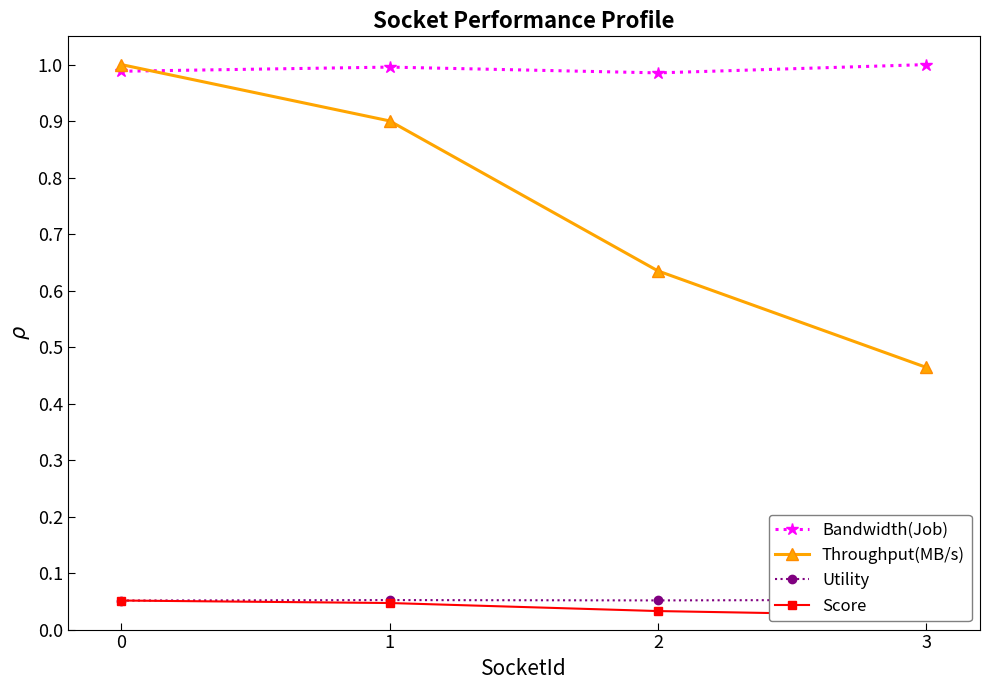

Rank the series at 1 from lowest to highest value.

Score, Utility, Throughput(MB/s), Bandwidth(Job)